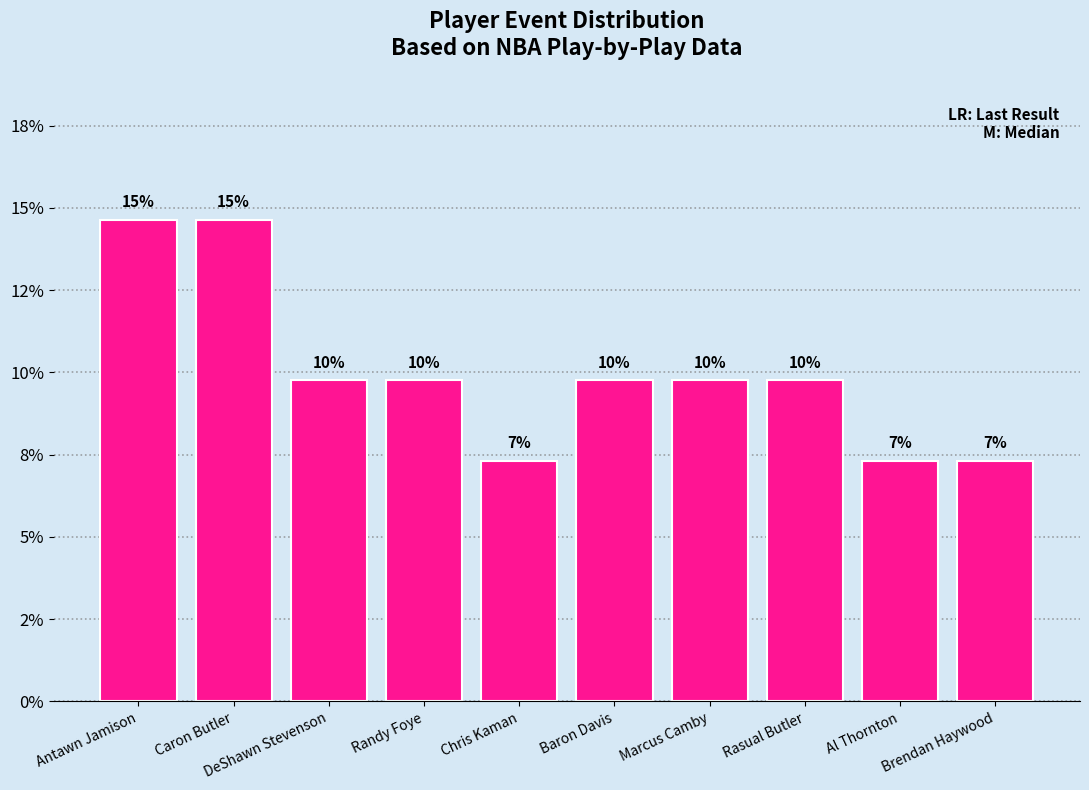

Approximately how many times larger is the value at Chris Kaman compared to Randy Foye?

0.8